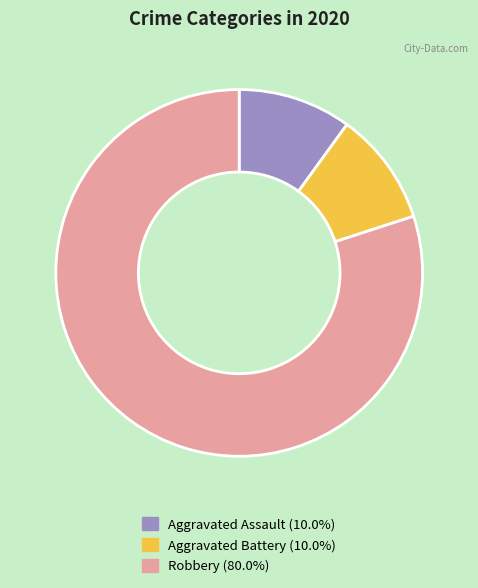

Which slice represents more than half of the pie?

Robbery